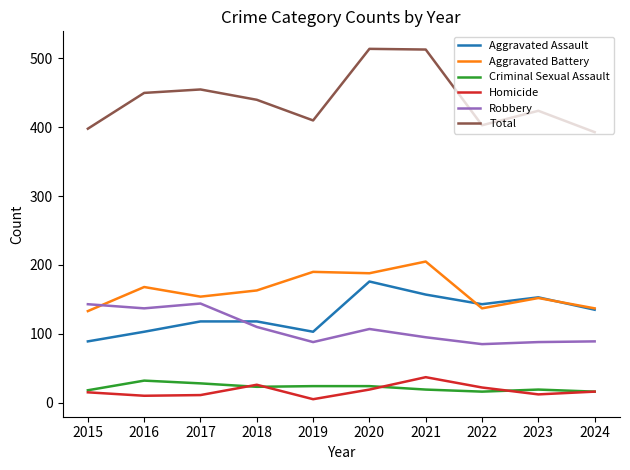

True or false: Robbery has more than 0 points higher than both neighbors.

True